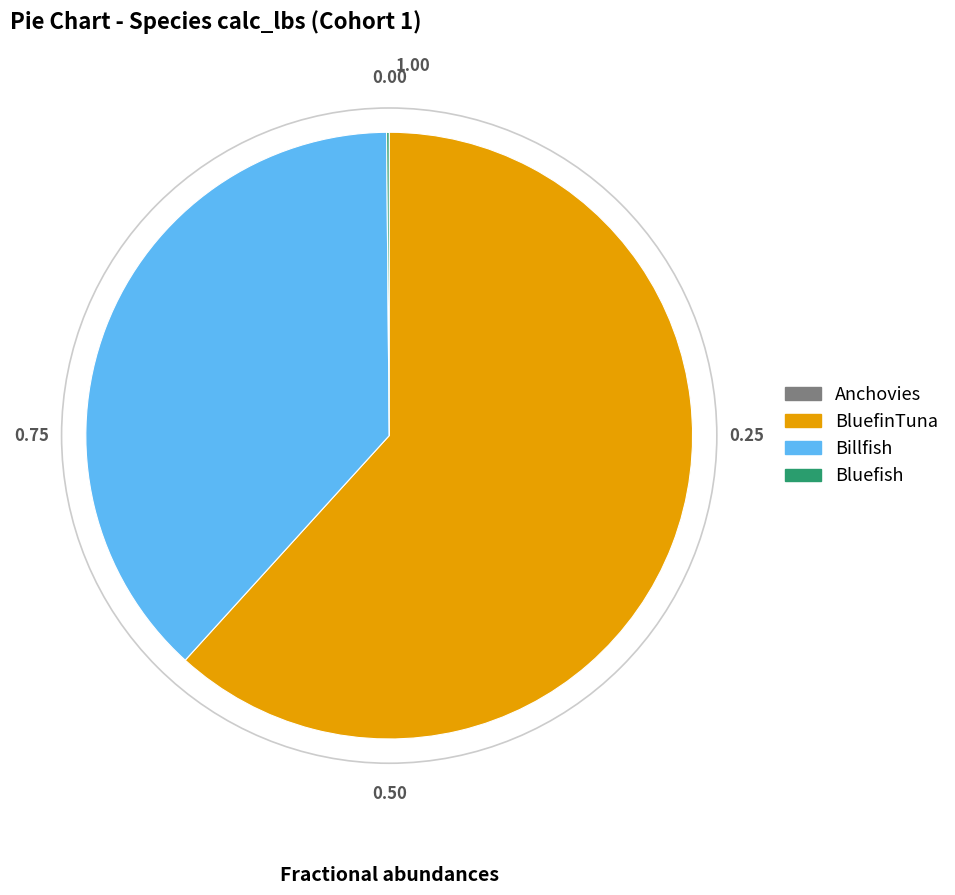

Is it true that Billfish is 38% of the pie?

True